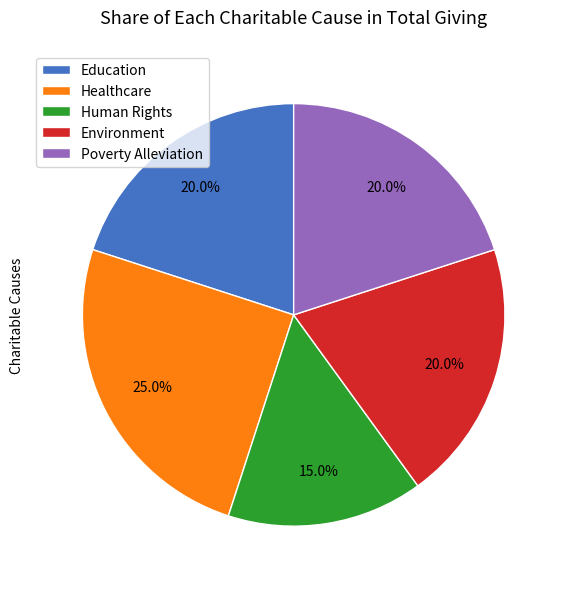

What is the total percentage of Education and Human Rights?

35.0%